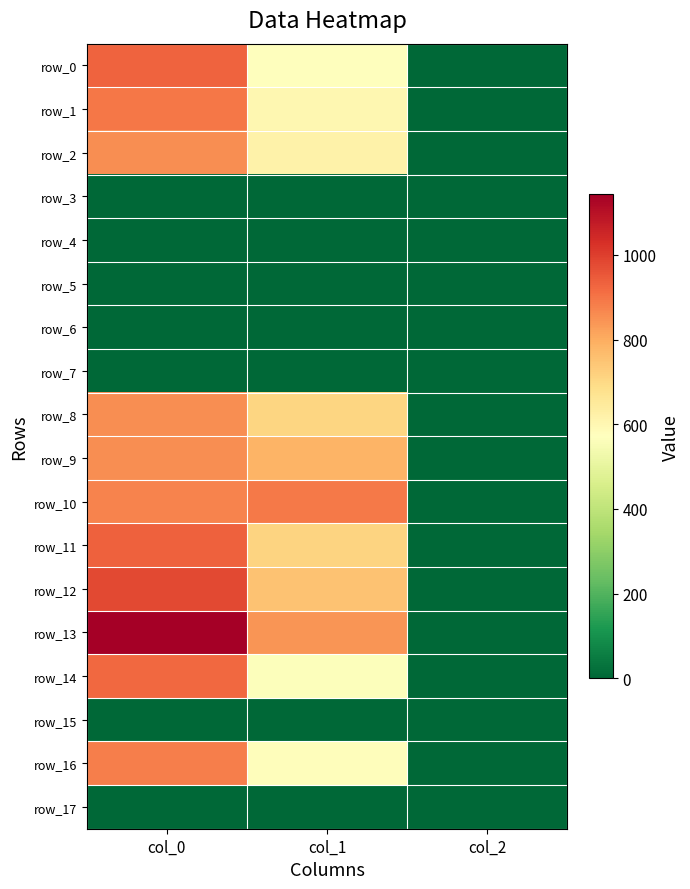

Which series has the widest spread of values?

row_13